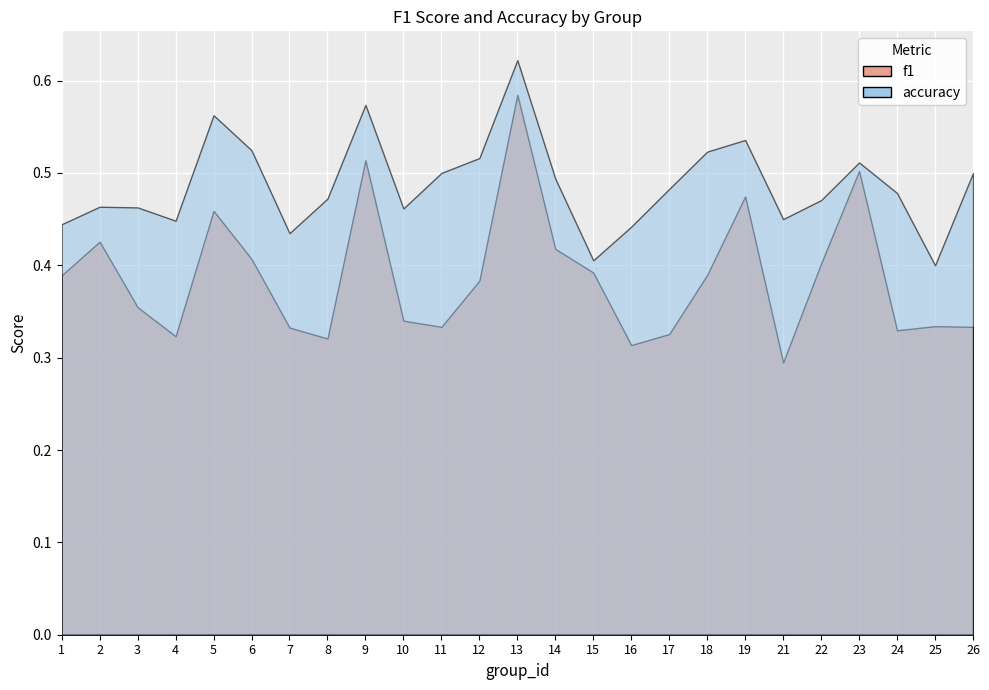

The f1 series shows 0.6 at 25. True or false?

False